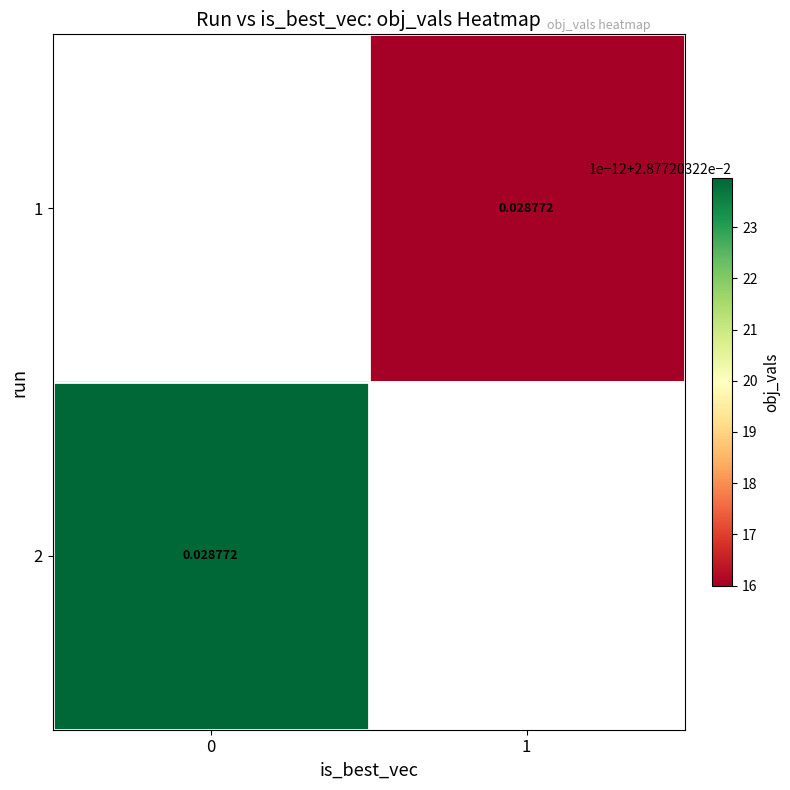

Is it true that 2 equals 0.0 at 0?

True